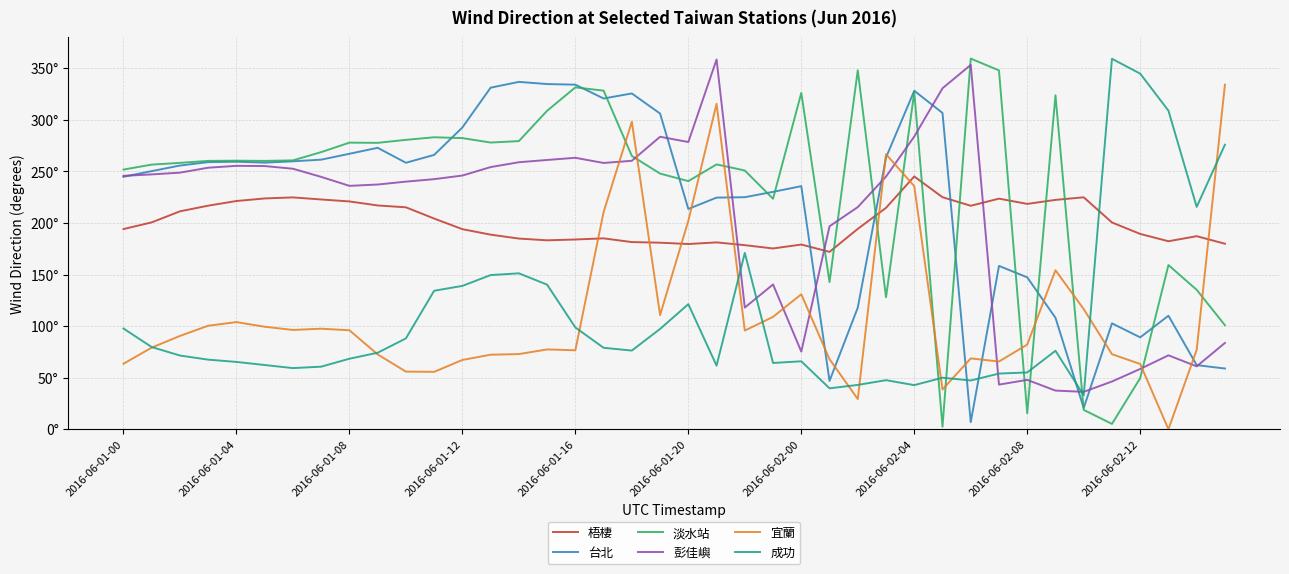

Does the chart display data point markers on the line(s)?

No